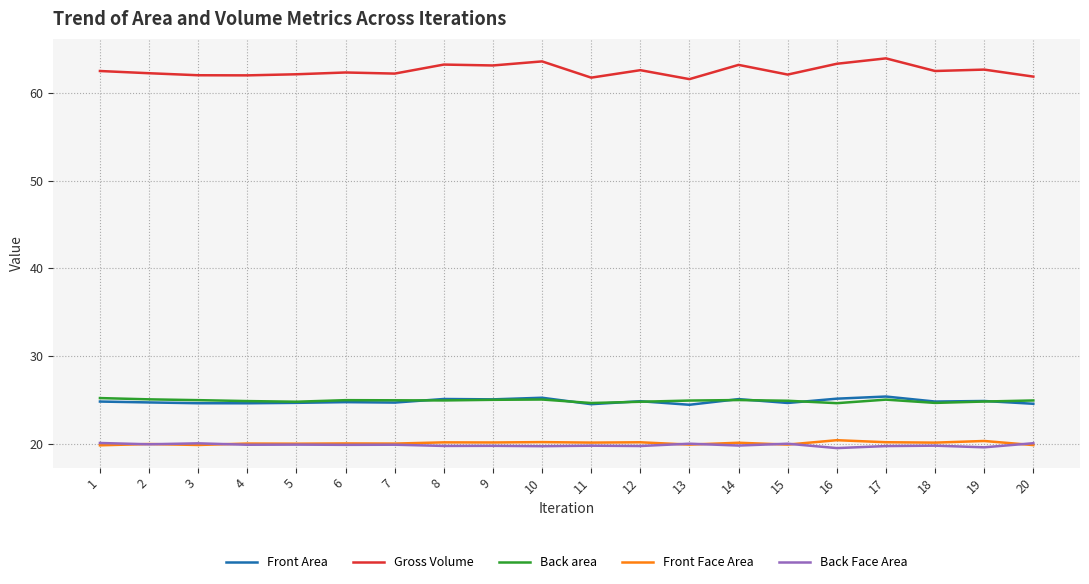

Which series has the widest spread of values?

Gross Volume